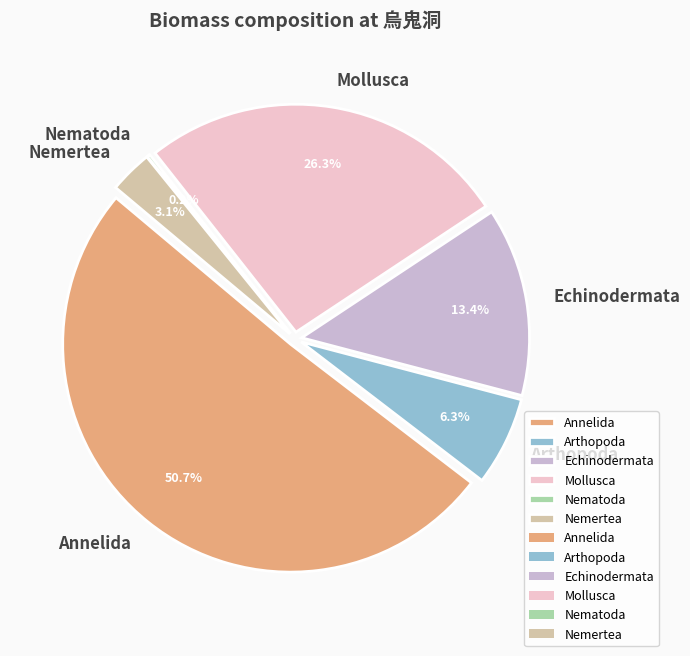

Do Mollusca and Echinodermata together represent more than half of the pie?

No